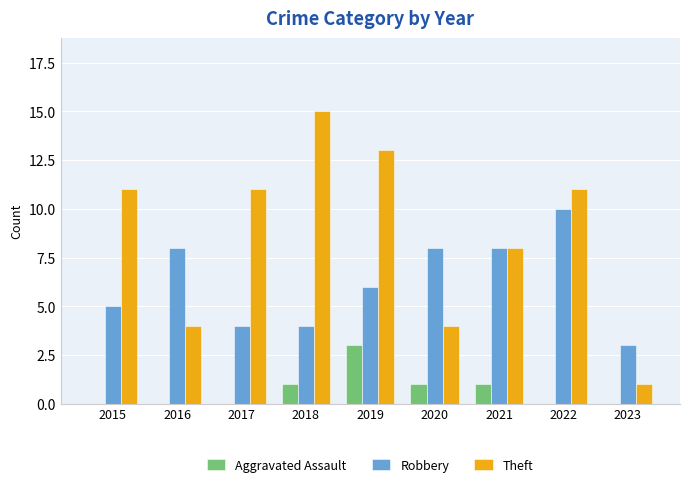

Which category has the highest value in the Theft series?

2018